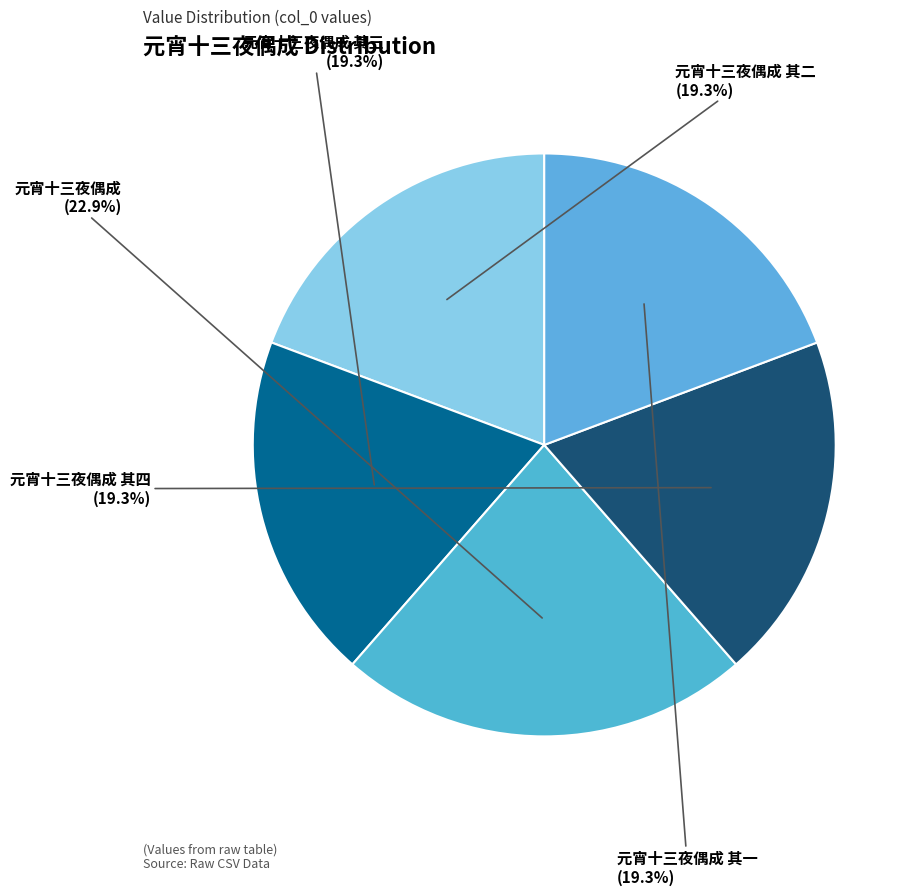

What is the ratio of the value at 元宵十三夜偶成 其四 to the value at 元宵十三夜偶成 其二?

1.0